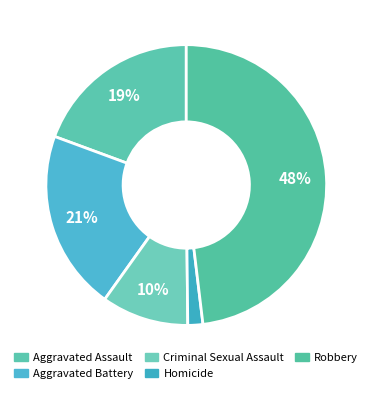

Combined, do Aggravated Assault and Aggravated Battery account for over 50%?

No